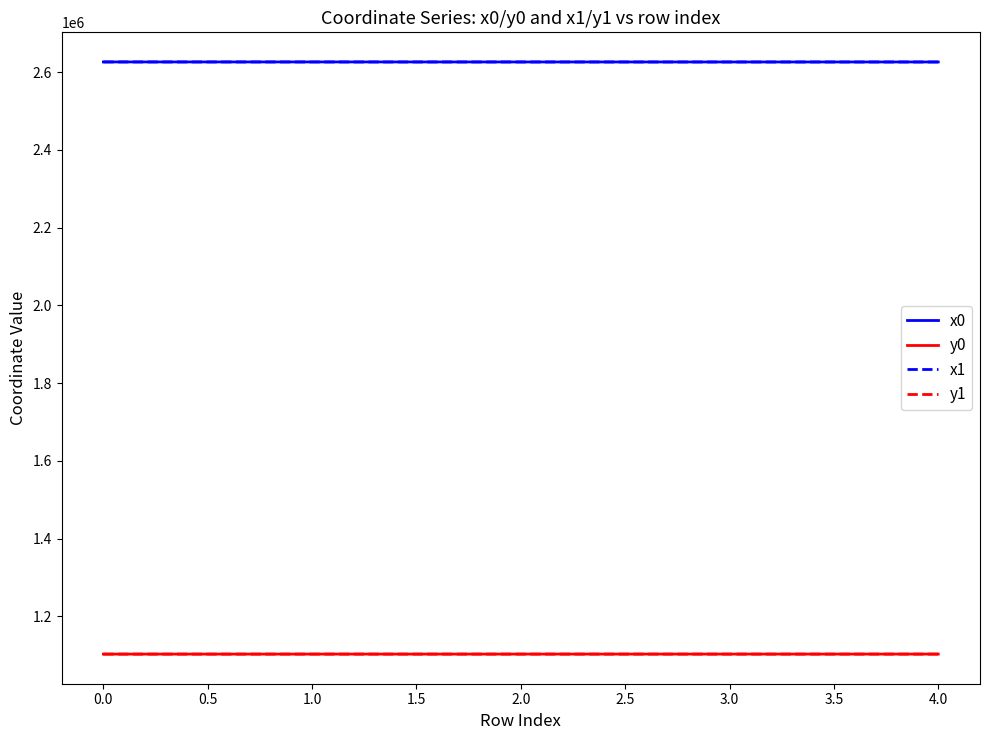

Does the chart display data point markers on the line(s)?

No